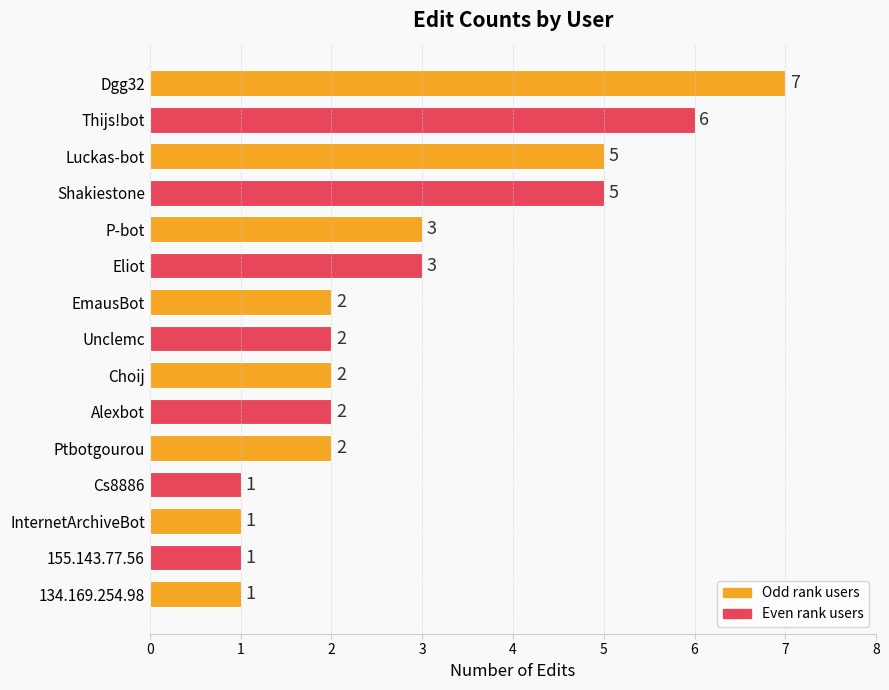

What value does the data have at P-bot?

3